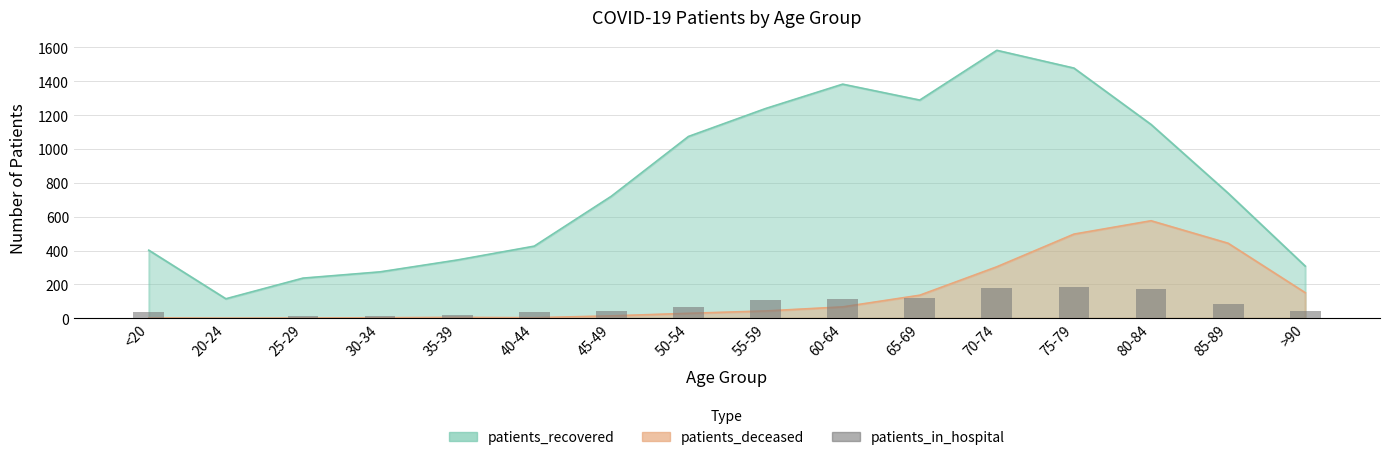

How many bars are there in total?

16